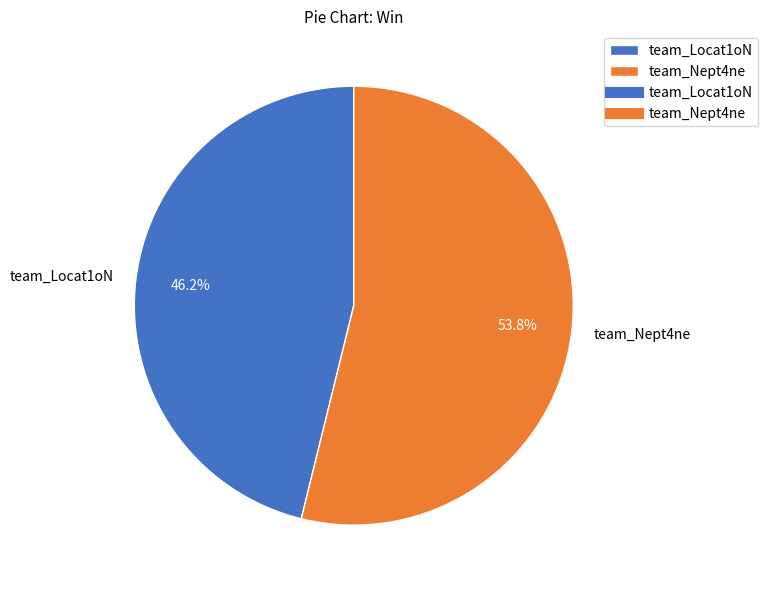

Do team_Nept4ne and team_Locat1oN together represent more than half of the pie?

Yes